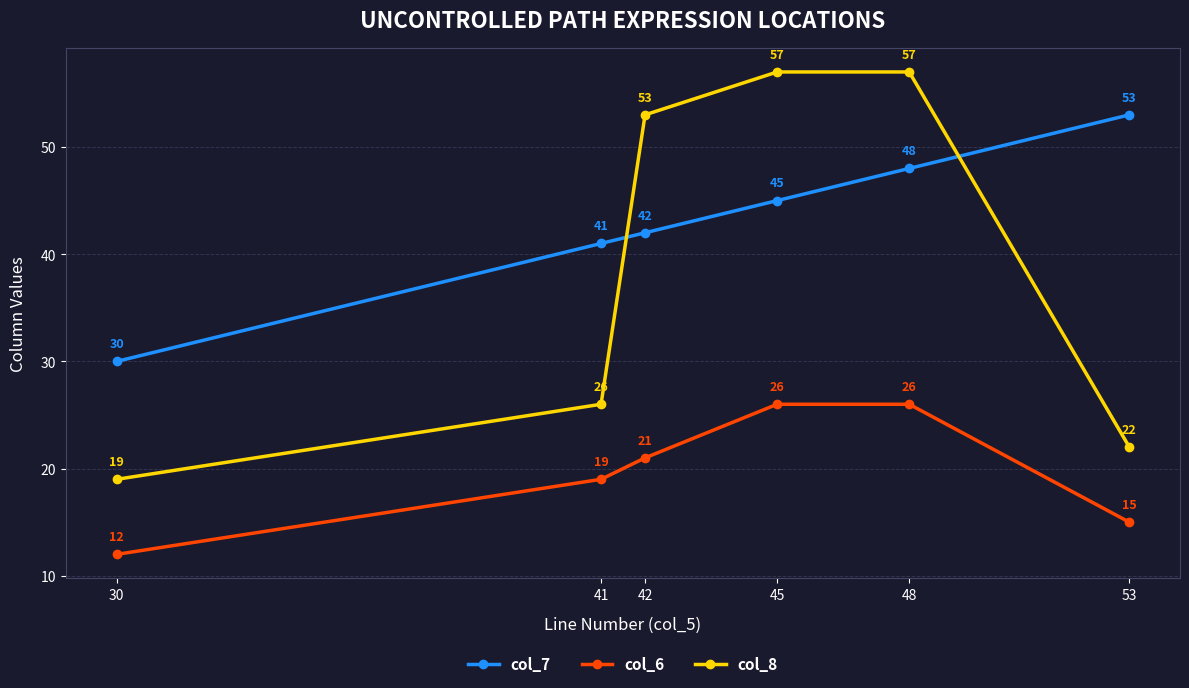

List the series in order of their overall mean, lowest first.

col_6, col_8, col_7